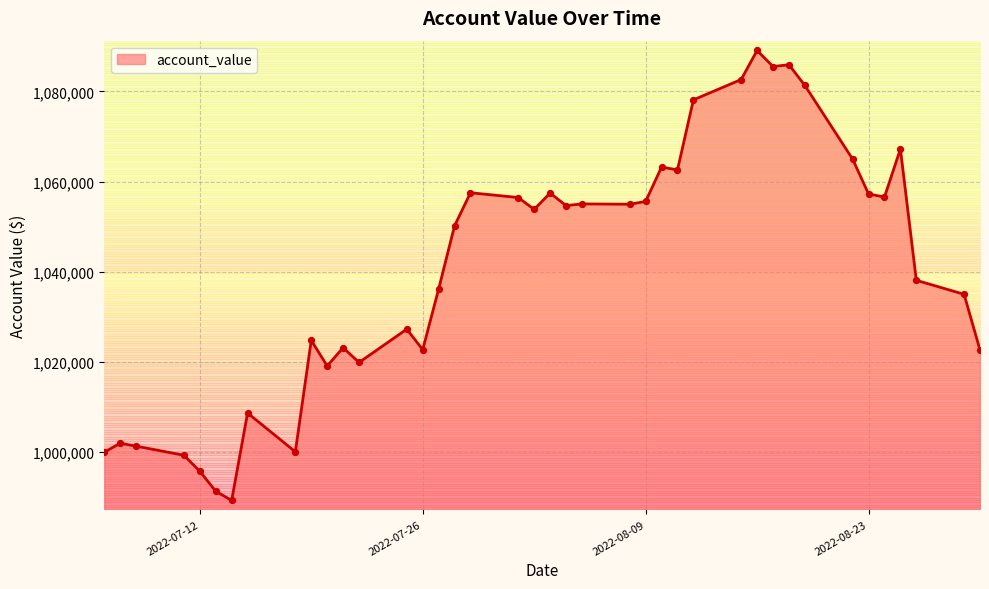

What is the change in value from 2022-07-18 to 2022-08-09?

+55491.4